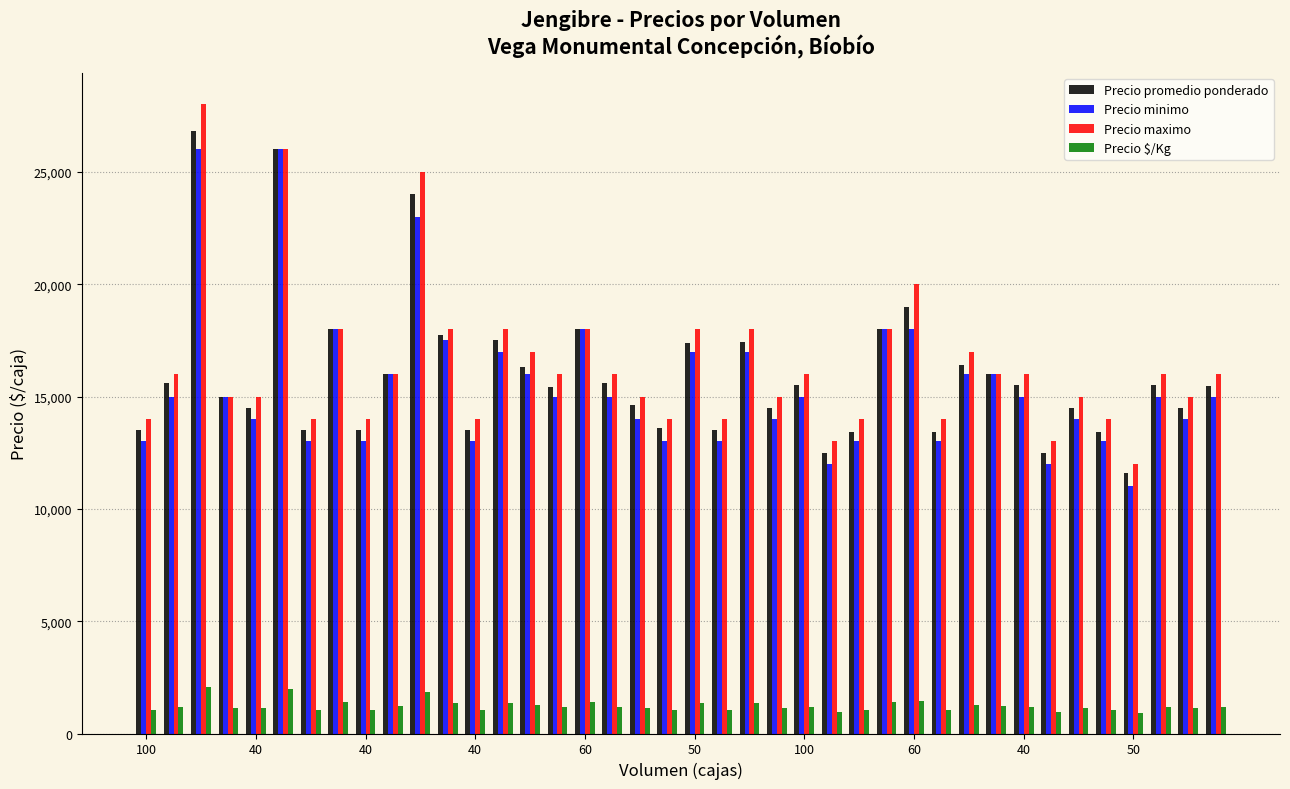

What is the greatest value displayed?

28000